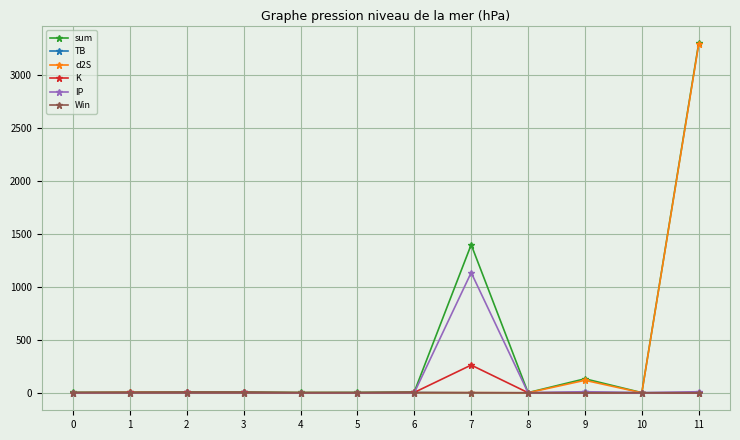

The value of Win at 8 is 0.0. True or false?

True